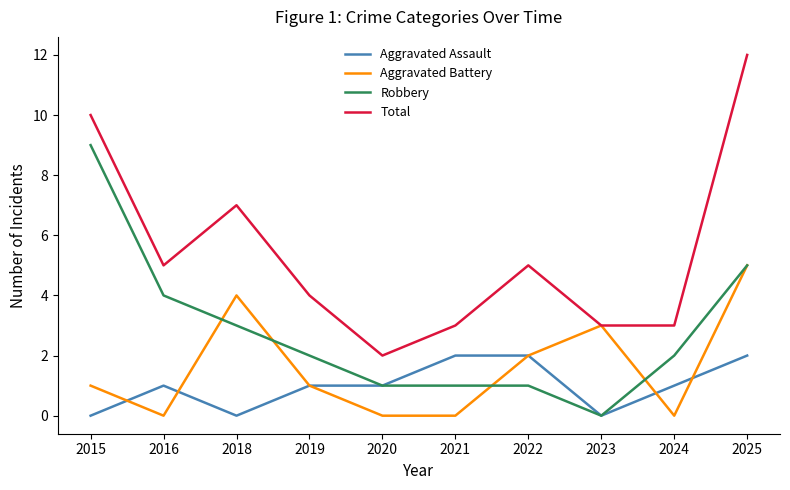

Does the chart have visible grid lines?

No